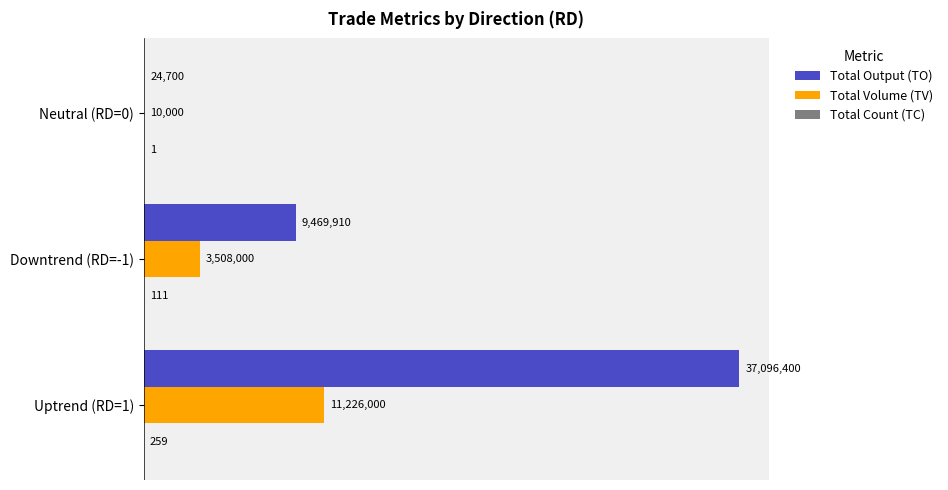

List the series in order of their overall mean, lowest first.

Total Count (TC), Total Volume (TV), Total Output (TO)